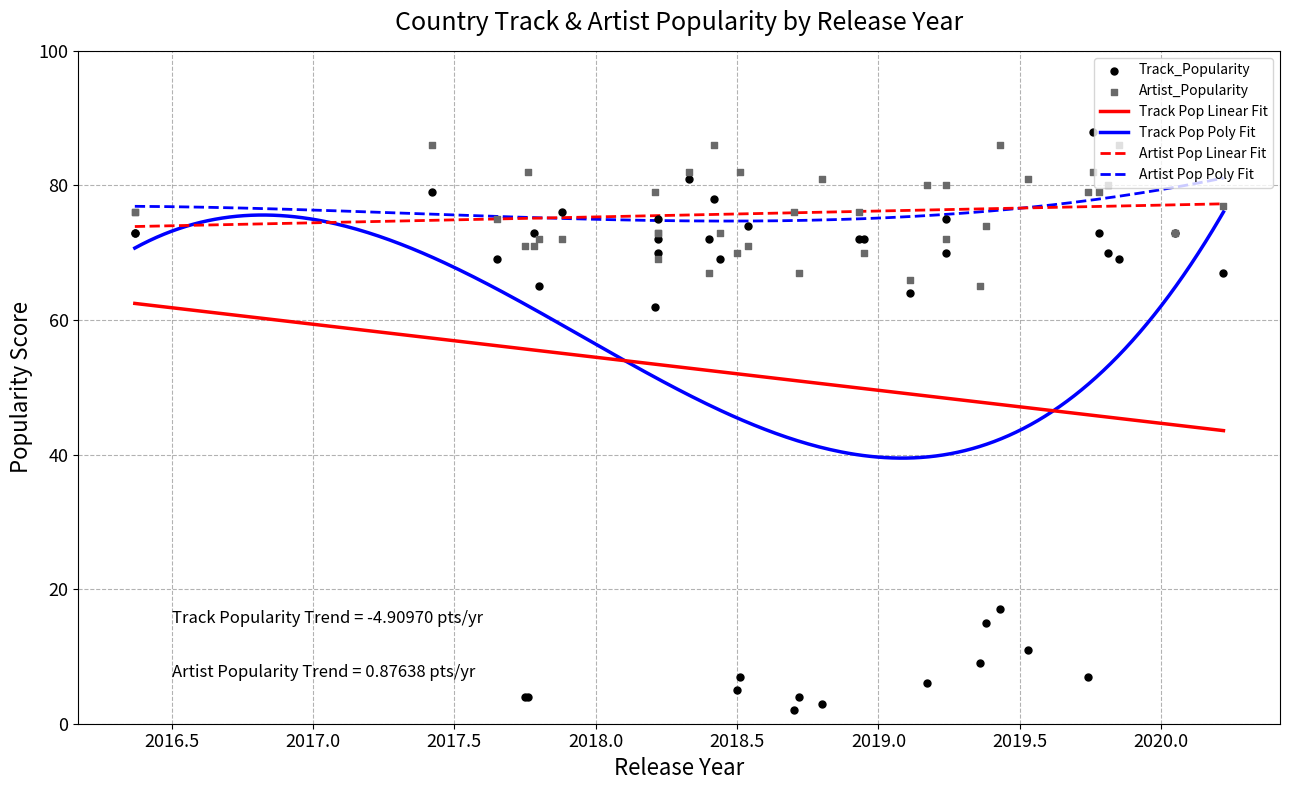

Which series contains the highest Y value?

Track_Popularity